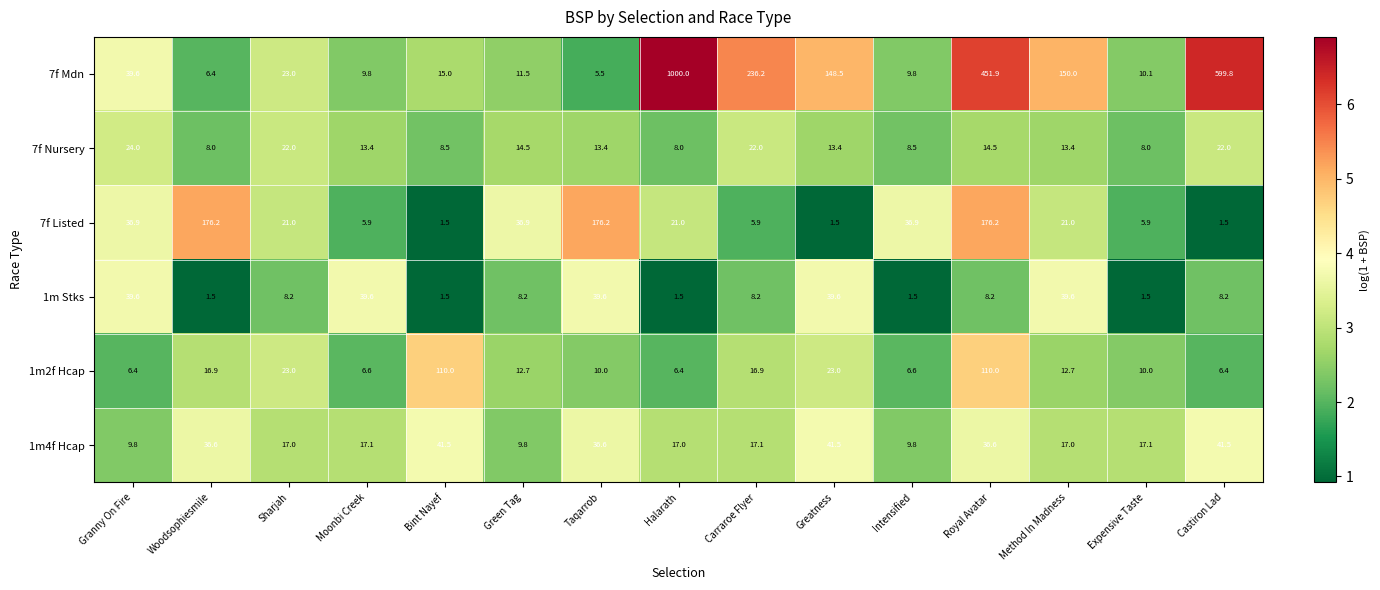

At which label does 7f Listed first exceed 21?

Granny On Fire